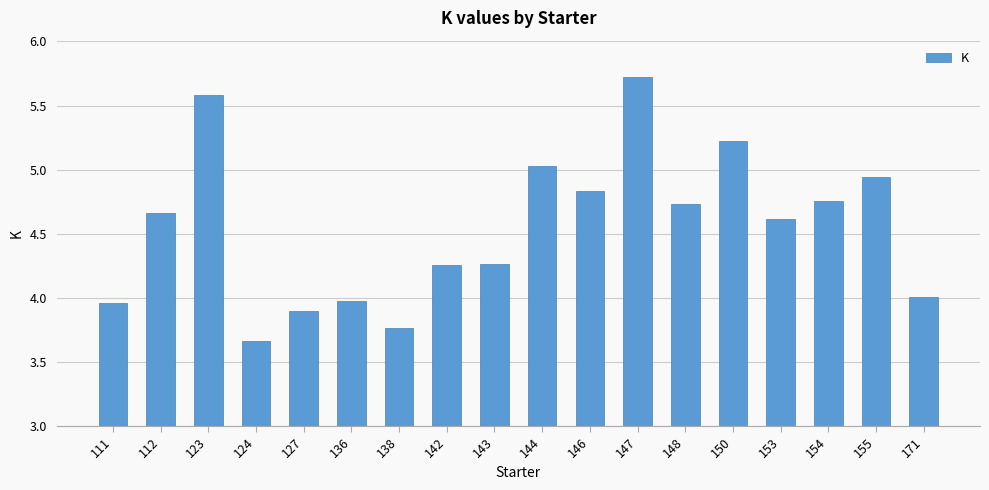

What is the average value?

4.5